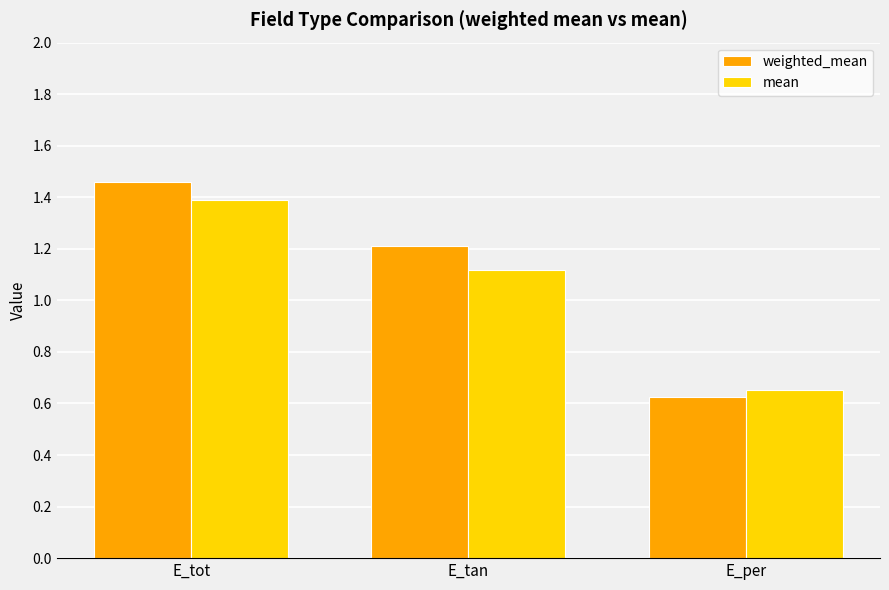

Is it true that weighted_mean equals 1.1 at E_per?

False